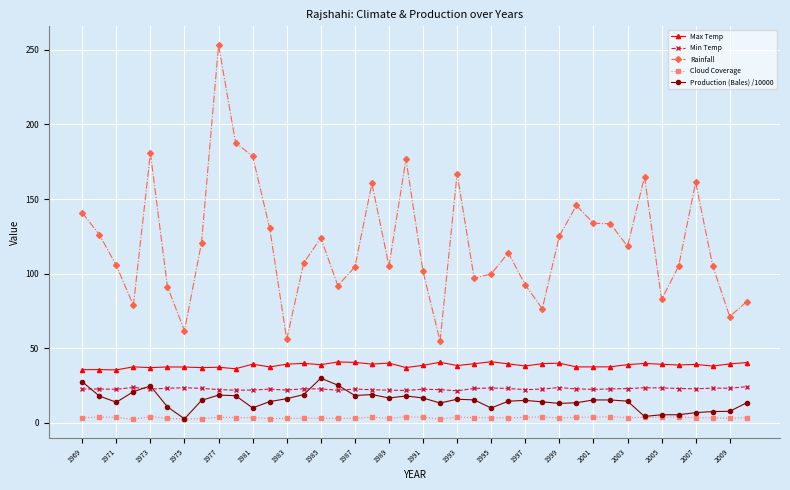

True or false: Max Temp has more than 1 points higher than both neighbors.

True